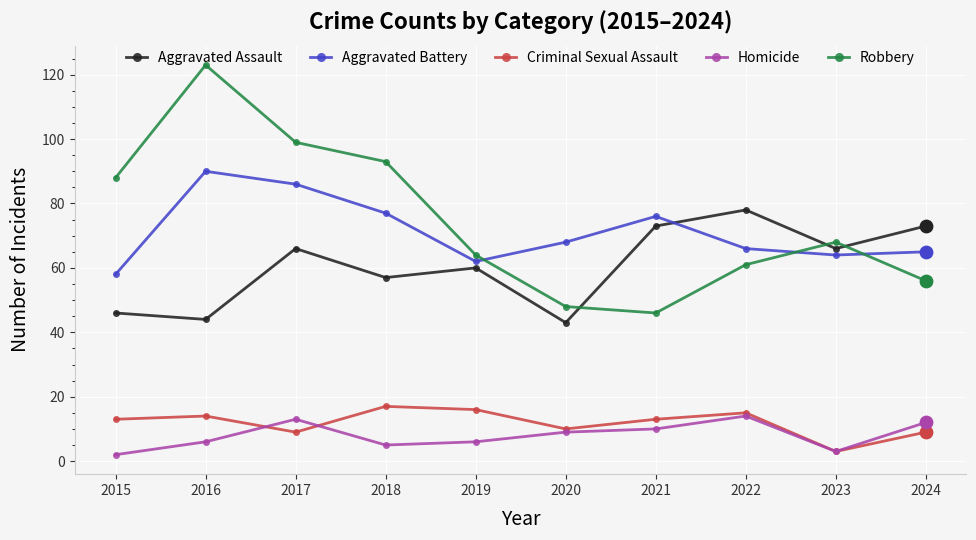

What are all the series names shown in the legend?

Aggravated Assault, Aggravated Battery, Criminal Sexual Assault, Homicide, Robbery